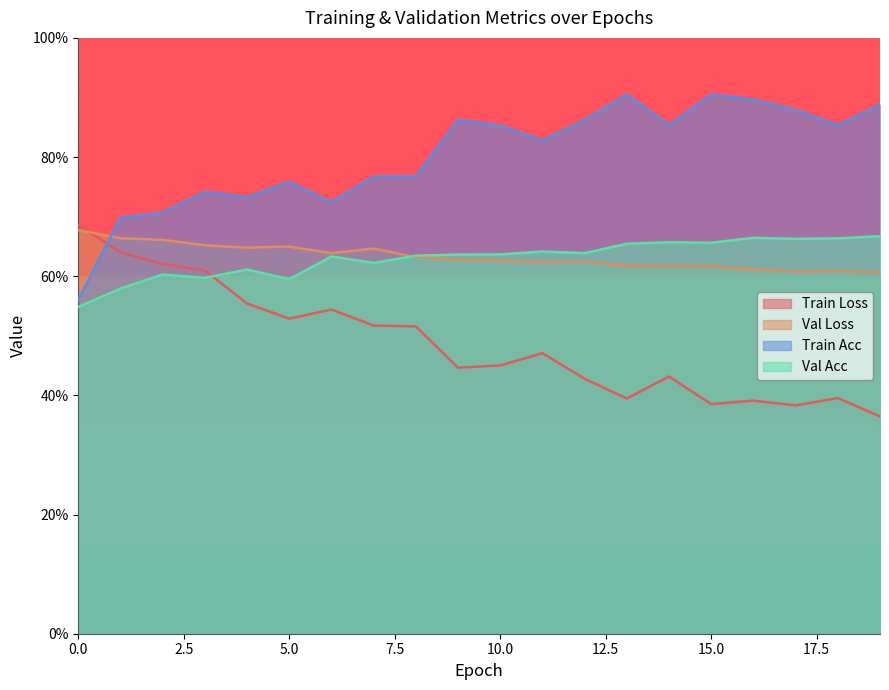

Is it true that train_acc equals 0.7 at 2?

True